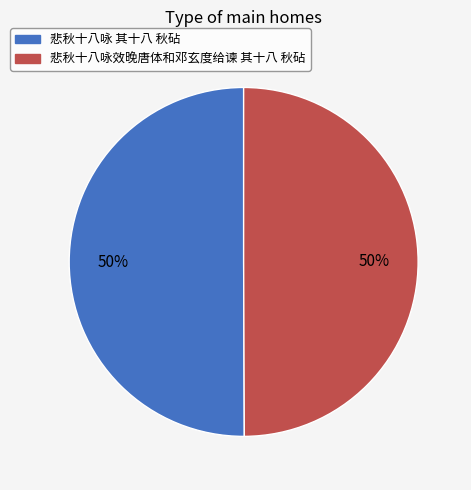

To the nearest percent, what percentage of the pie is 悲秋十八咏效晚唐体和邓玄度给谏 其十八 秋砧?

50%